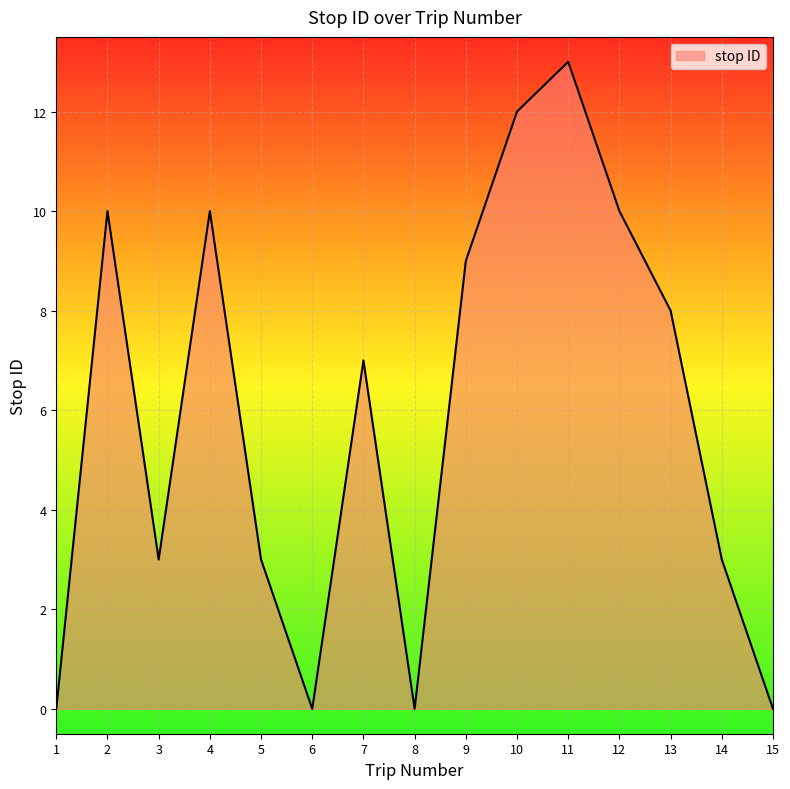

At which label does the data first exceed 7?

2